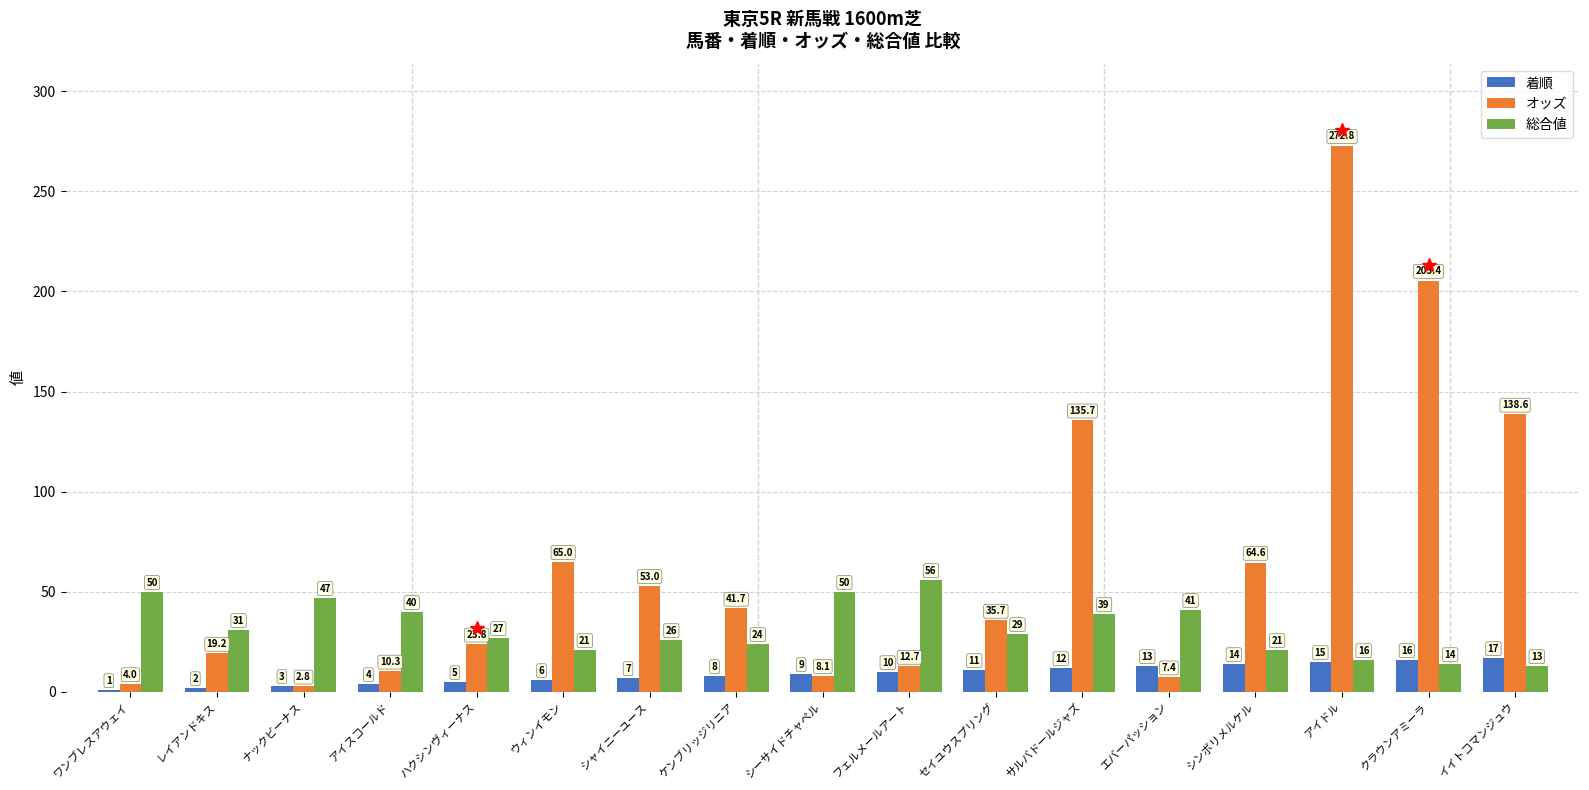

Reading left to right, list all the values displayed in this chart.

着順: 1.0	2.0	3.0	4.0	5.0	6.0	7.0	8.0	9.0	10.0	11.0	12.0	13.0	14.0	15.0	16.0	17.0
オッズ: 4.0	19.2	2.8	10.3	23.8	65.0	53.0	41.7	8.1	12.7	35.7	135.7	7.4	64.6	272.8	205.4	138.6
総合値: 50.0	31.0	47.0	40.0	27.0	21.0	26.0	24.0	50.0	56.0	29.0	39.0	41.0	21.0	16.0	14.0	13.0